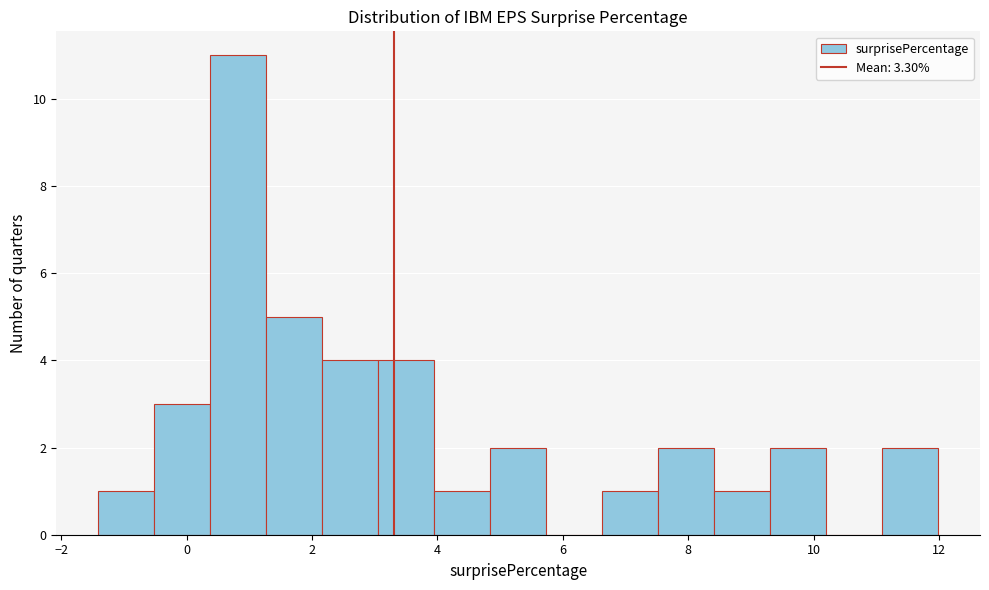

How tall is the bar that spans 0.4 to 1.2 on the x-axis? Neither the bar edges nor the heights are printed on the chart, so give them approximately, as read against the axes.

11